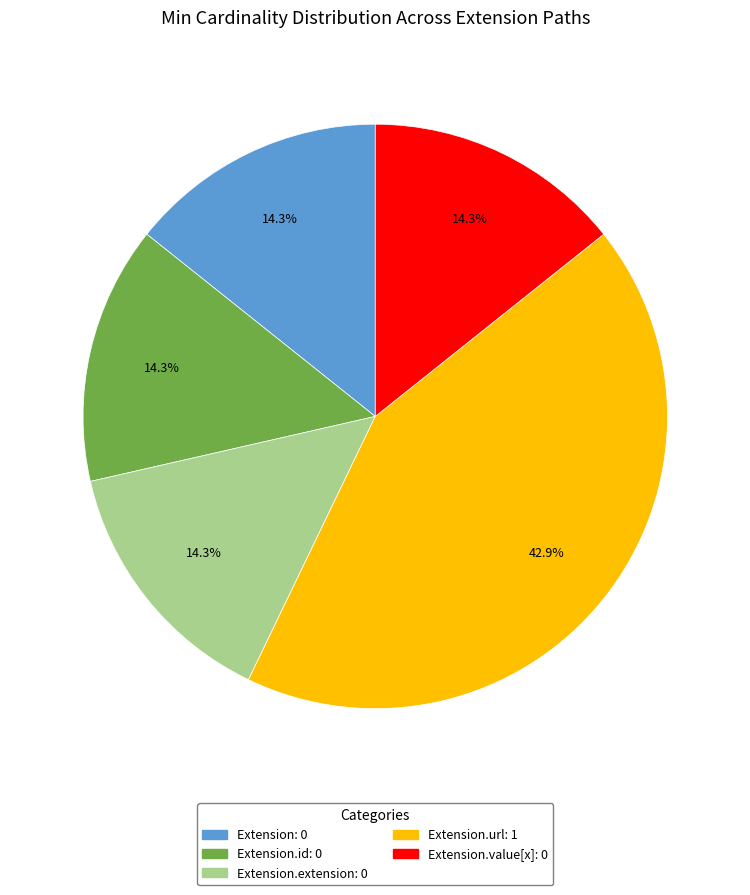

Does any single category account for the majority?

No